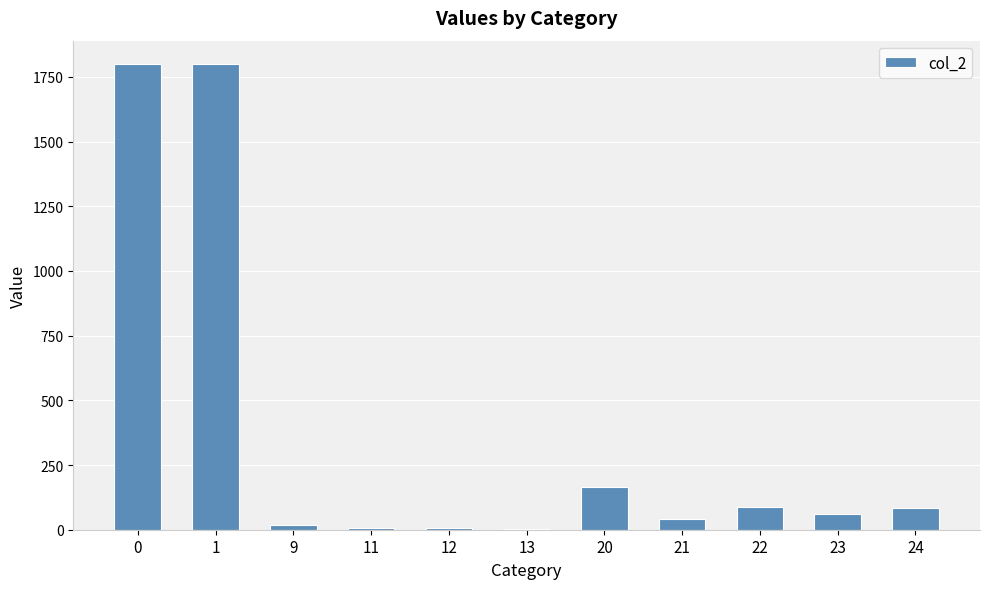

What is the ratio of the value at 21 to the value at 12?

5.4